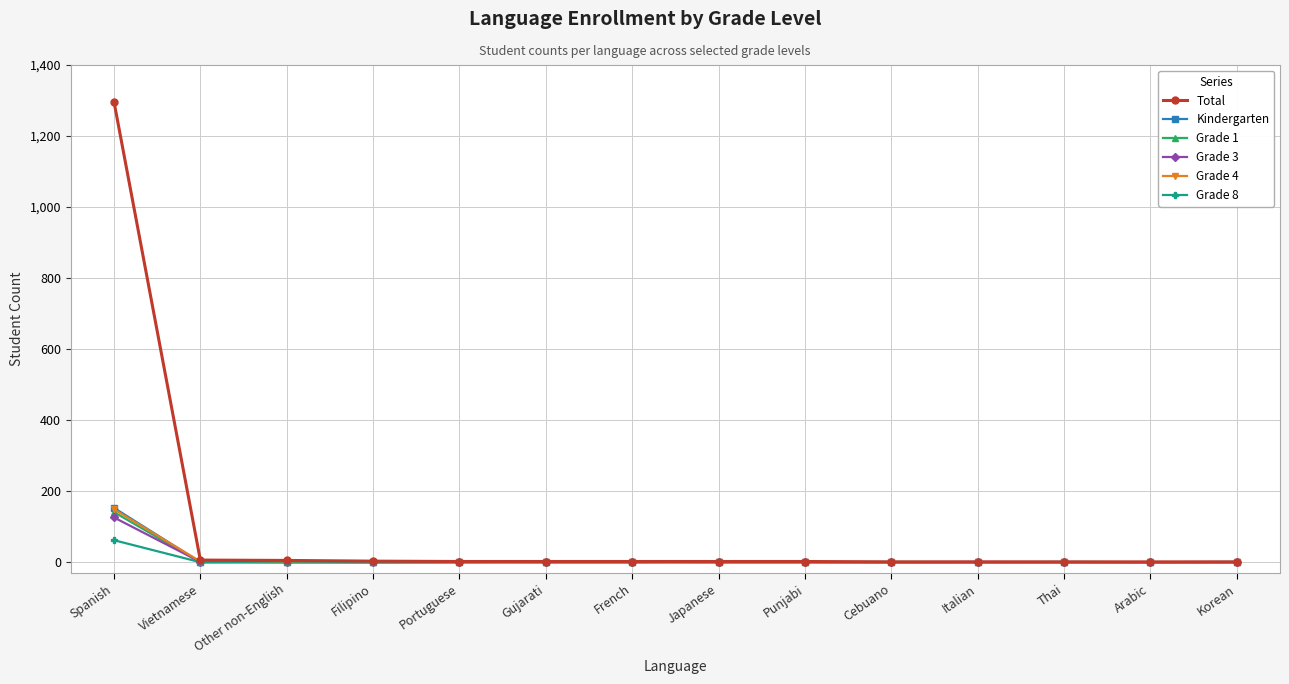

Which series has the largest range (max minus min)?

Total